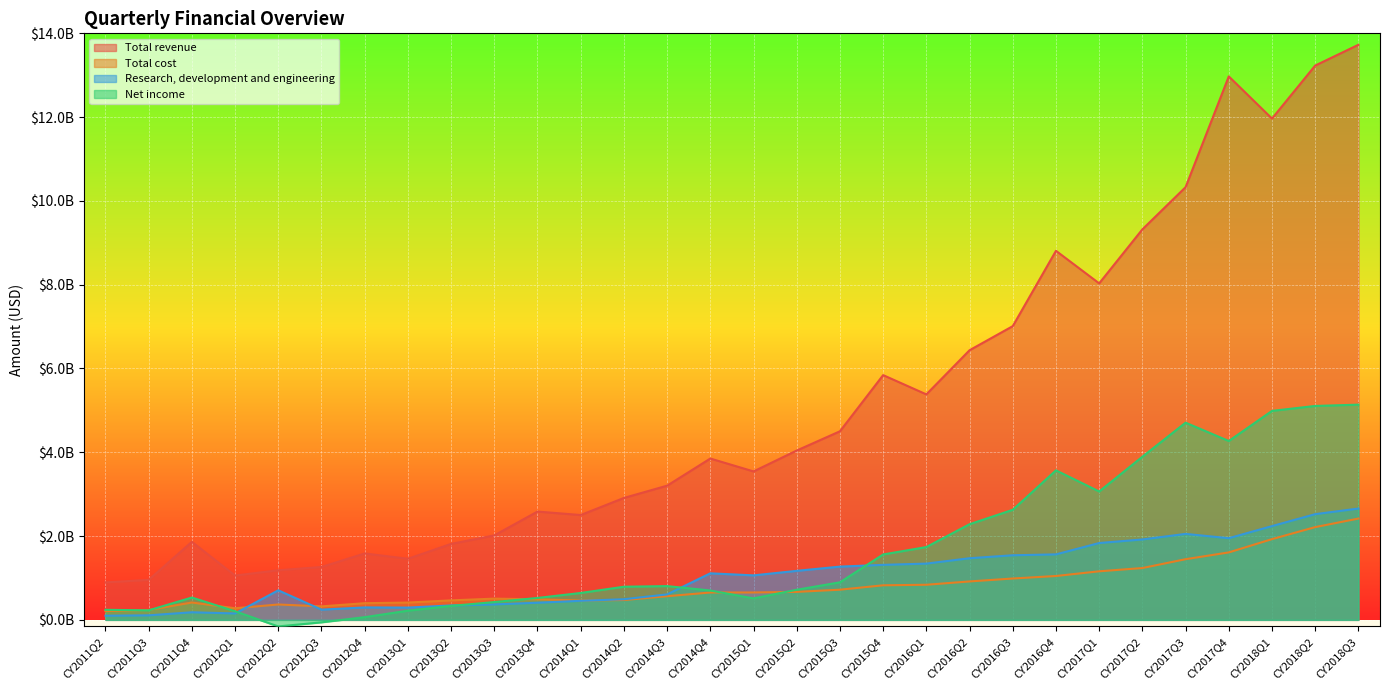

What is the average value of the Net income series?

1685433333